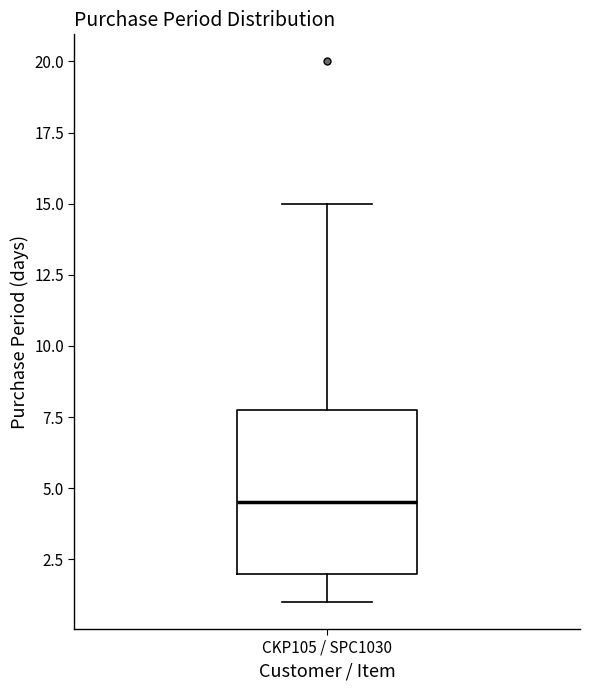

Read this box plot against the y-axis: the position of the median line, the range covered by the box, and the ends of both whiskers. The values are not printed on the chart, so give them approximately, as read against the axis.

median 4.5, box 2.0 to 8.0, whiskers 1.0 to 15.0